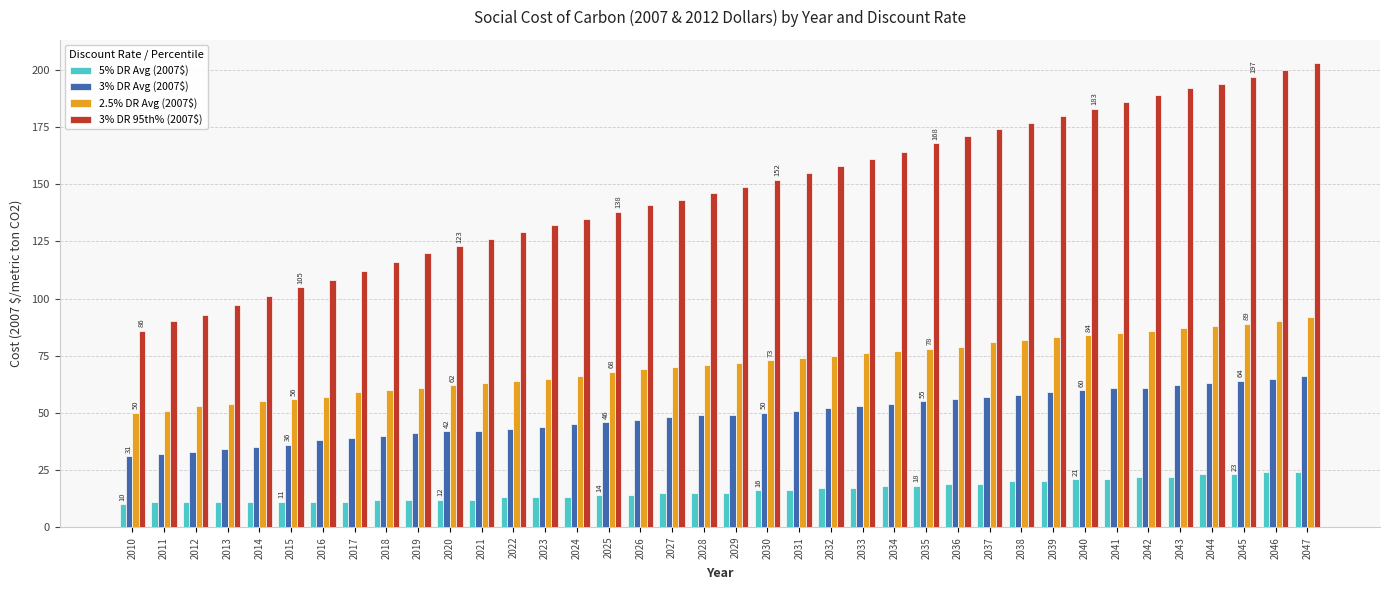

Is it true that 3% DR Avg (2007$) equals 10 at 2015?

False